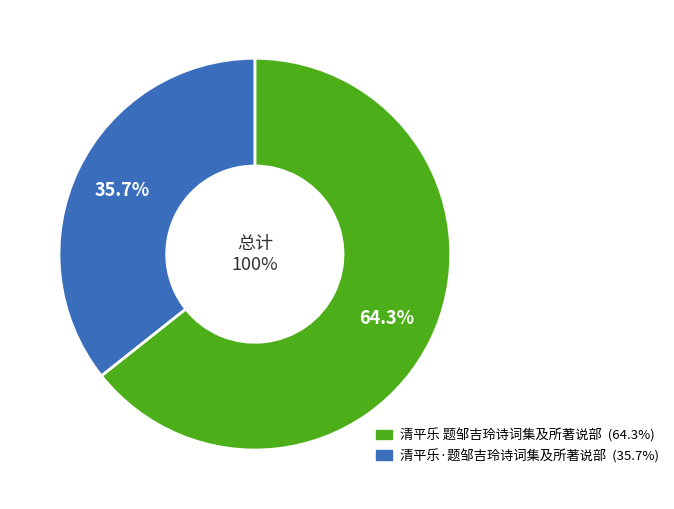

What percentage is NOT represented by 清平乐 题邹吉玲诗词集及所著说部?

35.7%